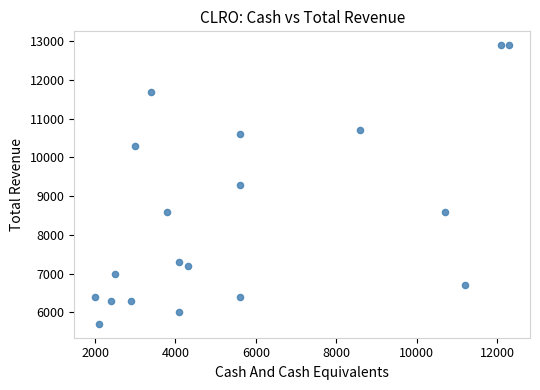

What is the range of X values (max minus min)?

10300